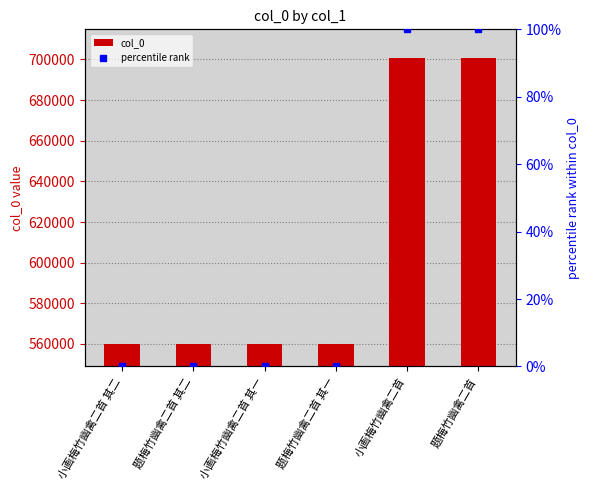

Which series has the largest range (max minus min)?

col_0